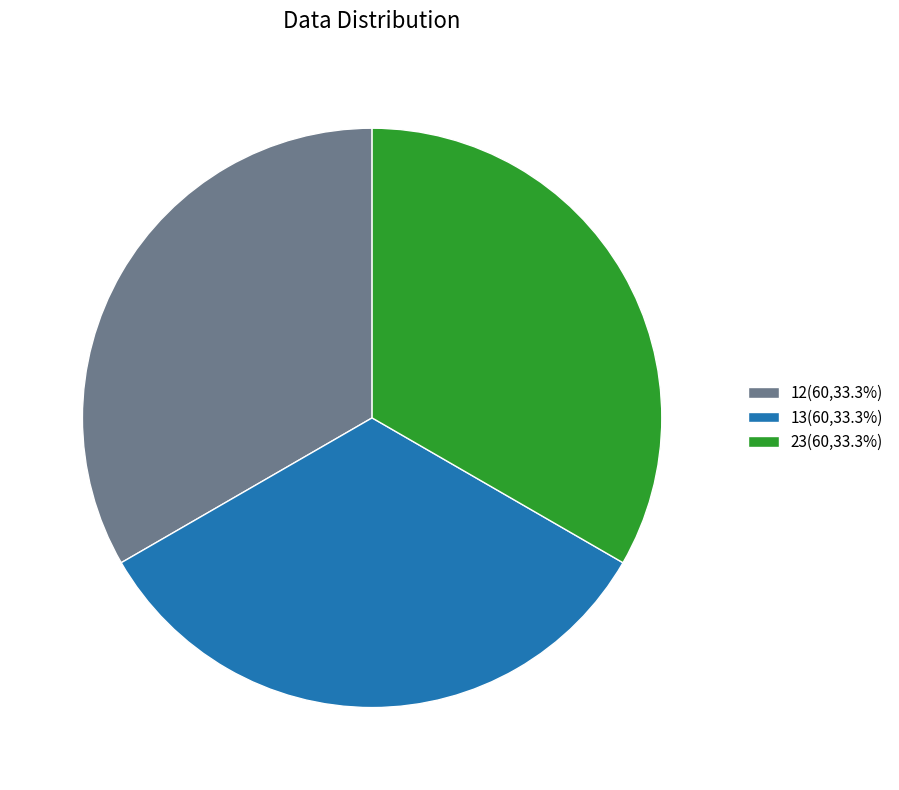

Is there a majority slice in this chart?

No